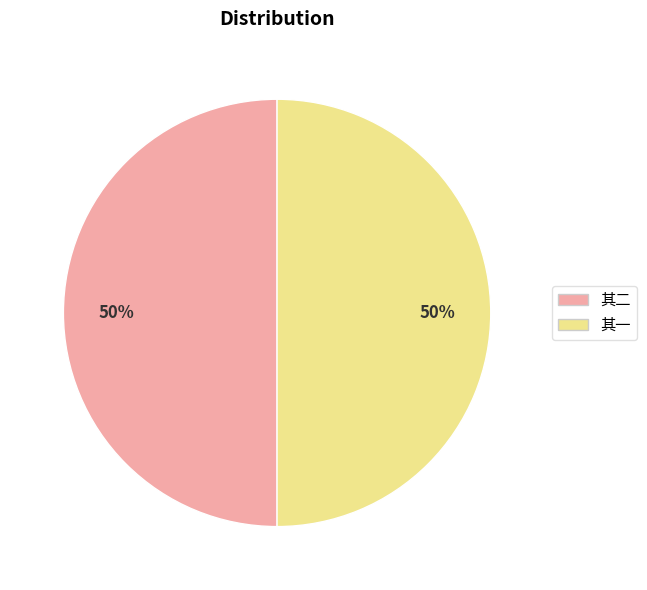

To the nearest percent, what is the average slice percentage?

50%